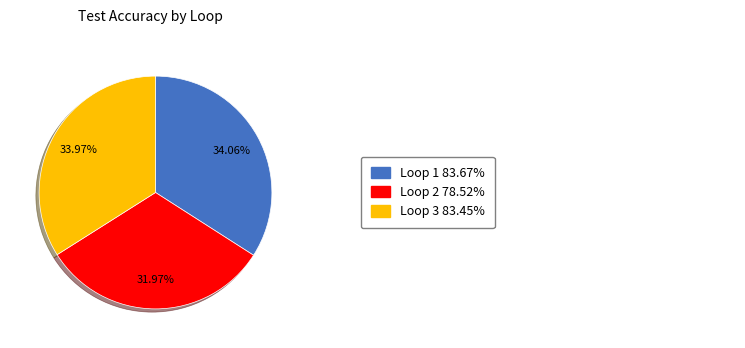

Is there any slice that represents more than half of the pie?

No